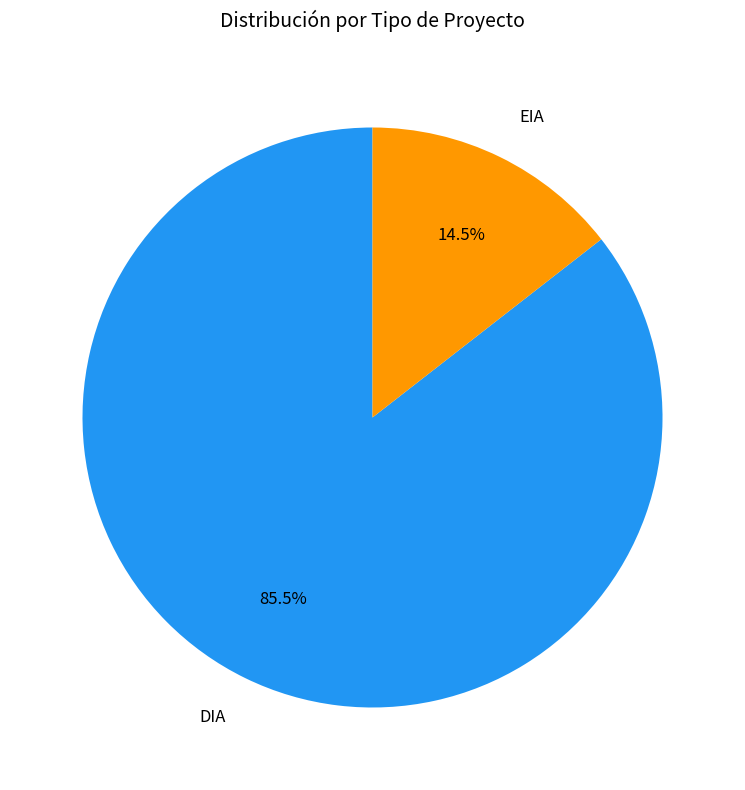

Count the number of slices in the pie.

2